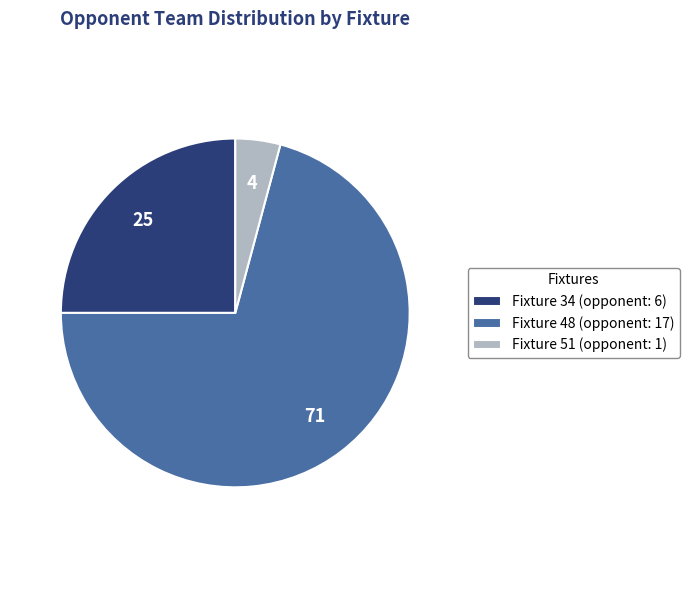

Which has a higher value, Fixture 34 or Fixture 48?

Fixture 48